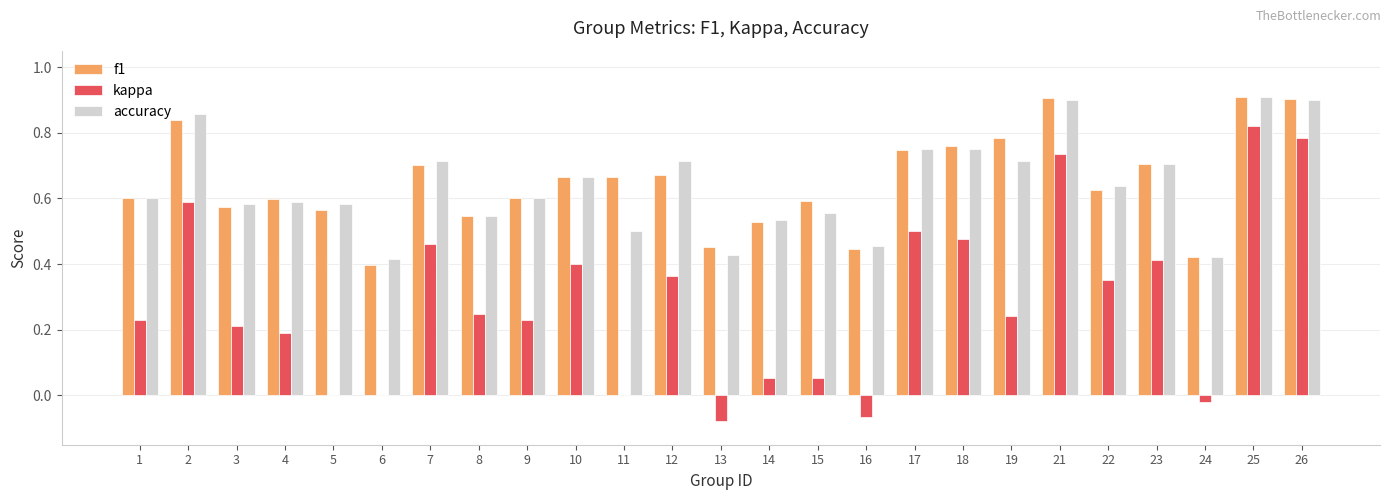

Are the bars grouped side by side (vs. stacked)?

Yes